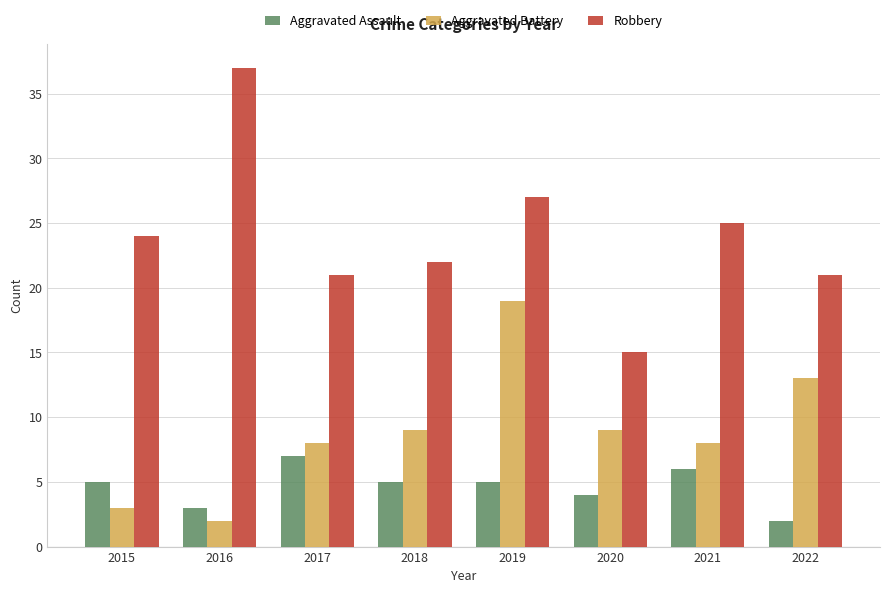

The value of Robbery at 2016 is 37. True or false?

True